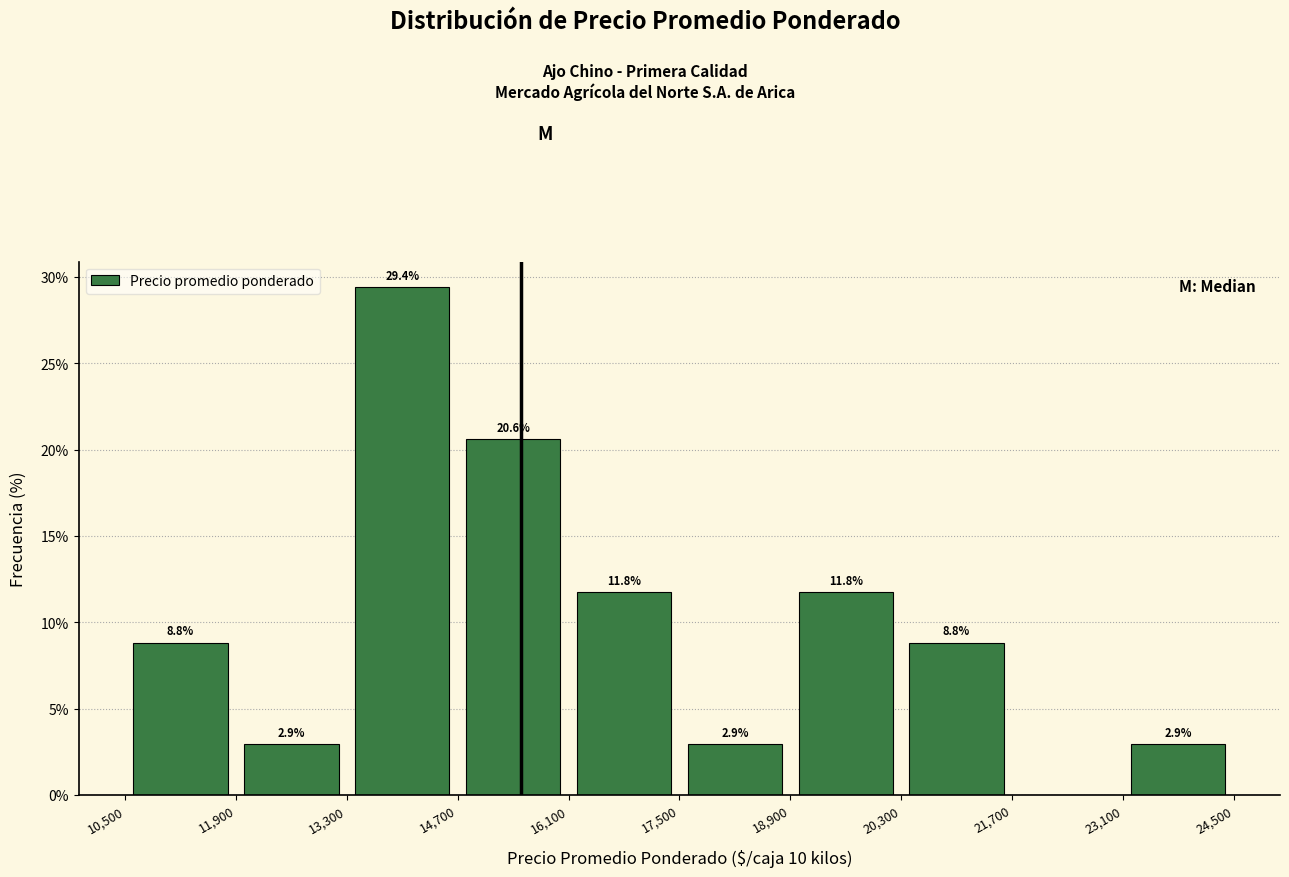

Over which range of the x-axis is the bar tallest?

13,300 to 14,700